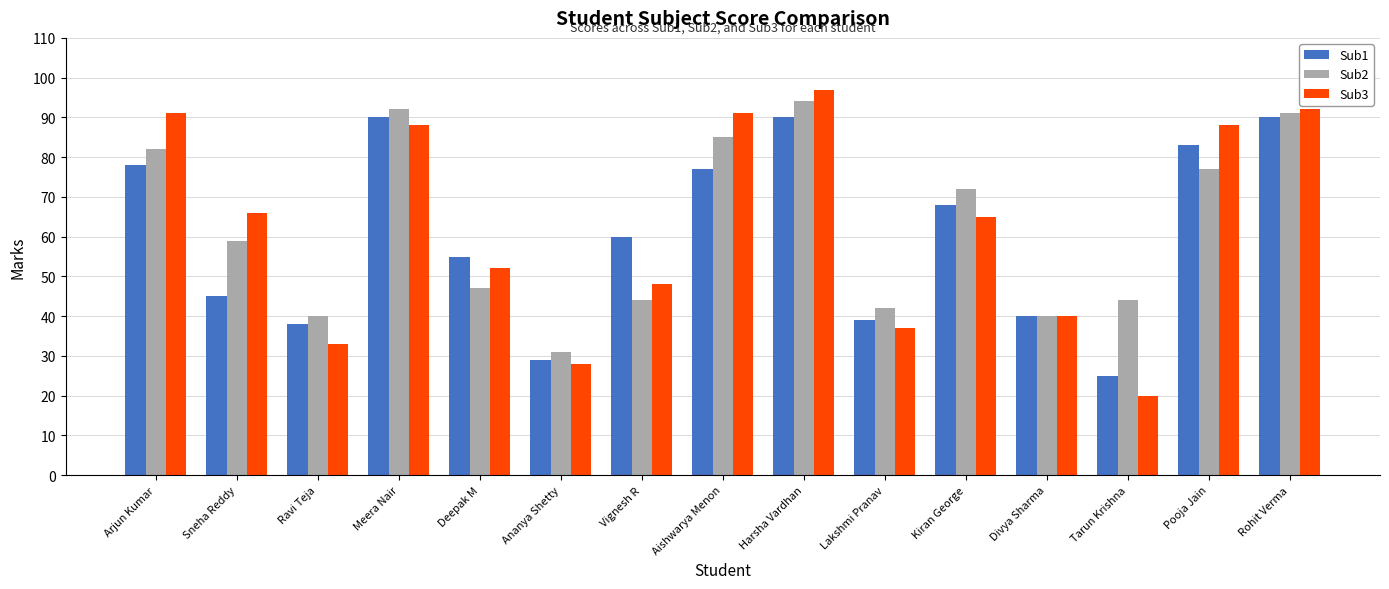

At which category is the sum across all series the highest?

Harsha Vardhan